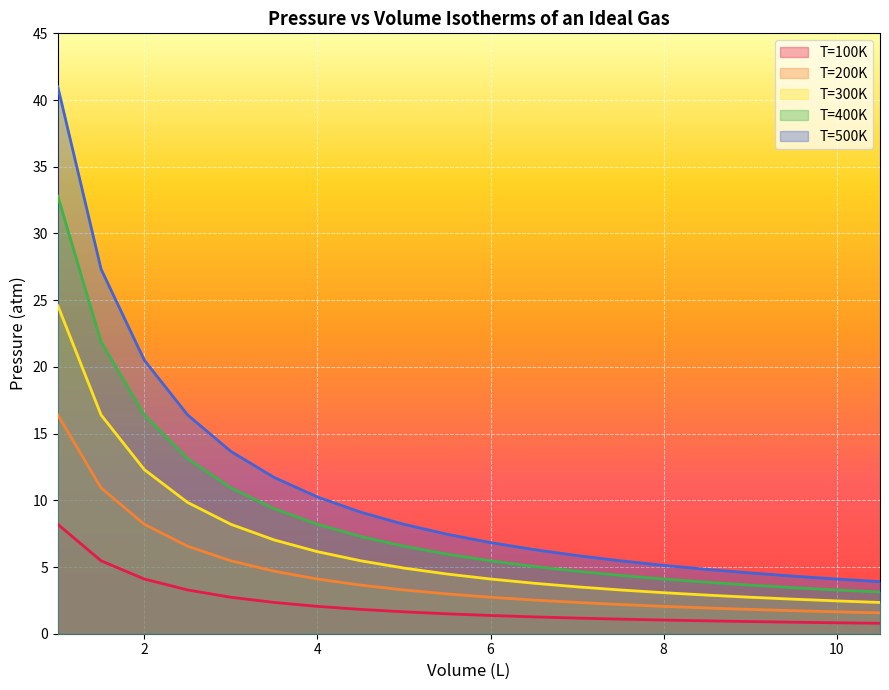

True or false: T=100K has more than 2 points higher than both neighbors.

False